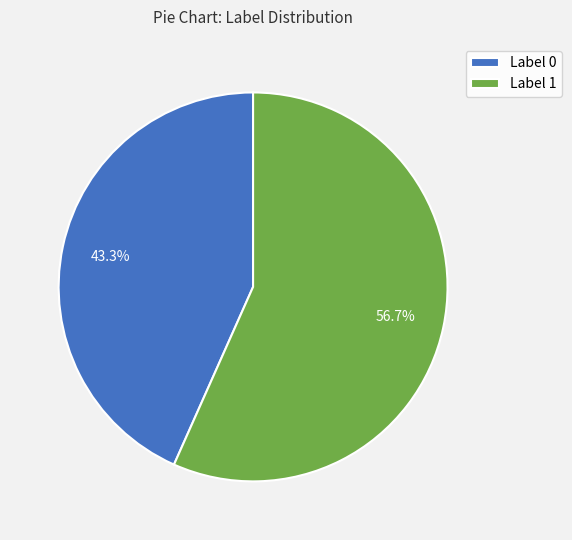

What is the smallest slice in the pie chart?

Label 0